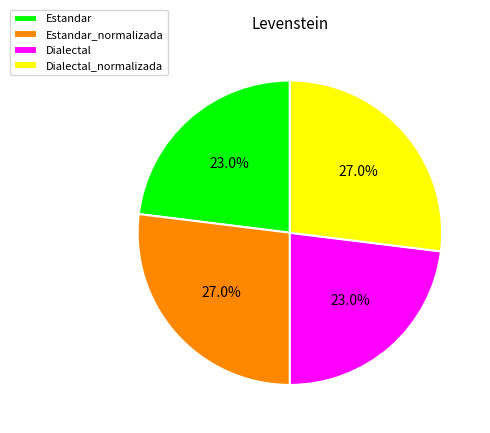

How many slices are in this pie chart?

4